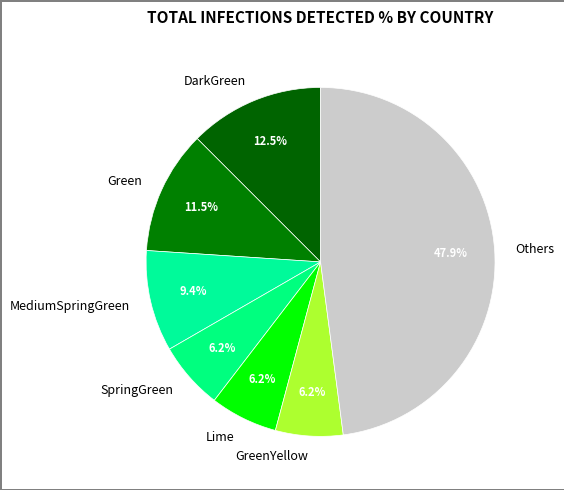

Between Green and MediumSpringGreen, which is larger?

Green